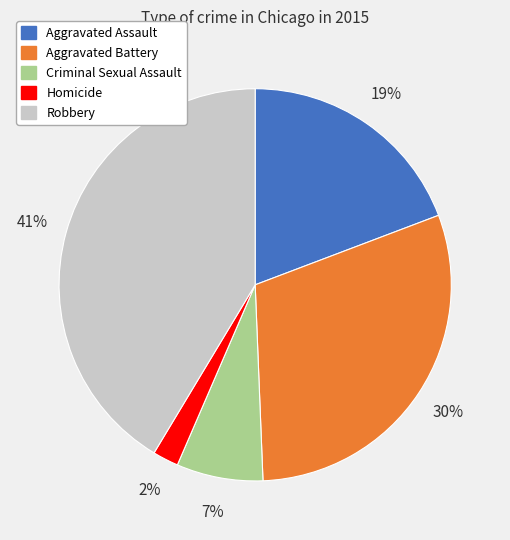

What percentage is the Criminal Sexual Assault slice, to the nearest percent?

7%